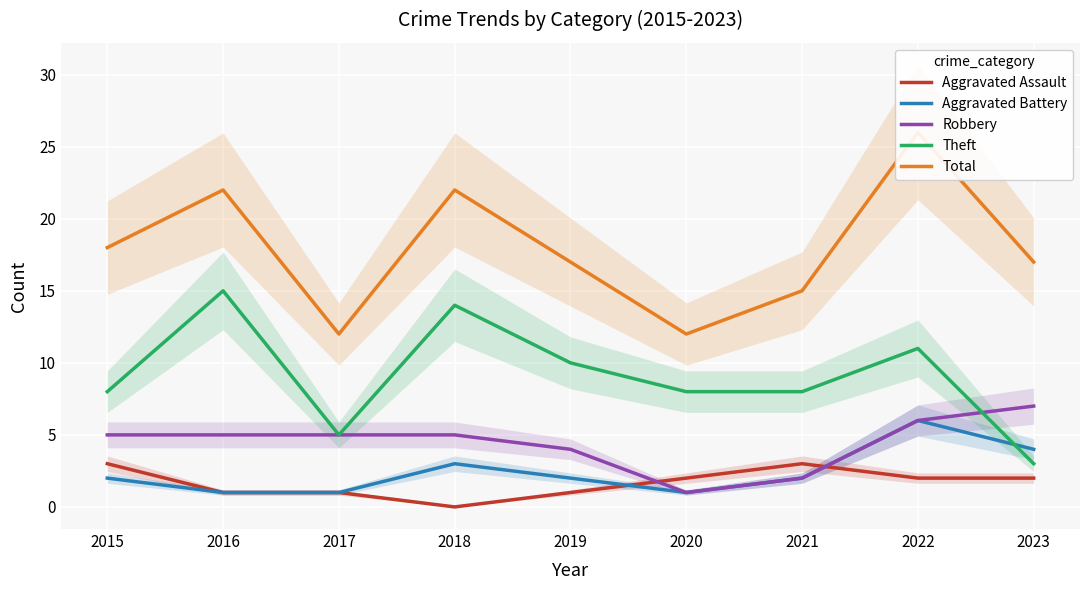

True or false: Aggravated Assault has a value of 3 at 2015.

True